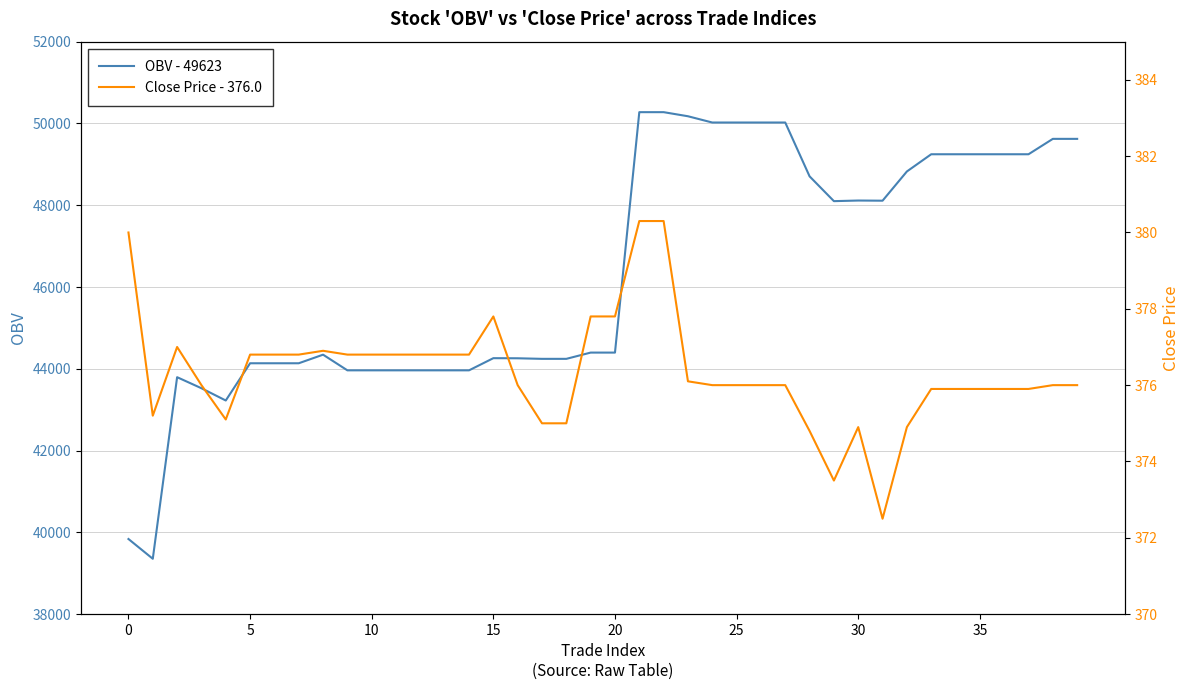

List the series in order of their peak value, lowest first.

Close Price - 376.0, OBV - 49623